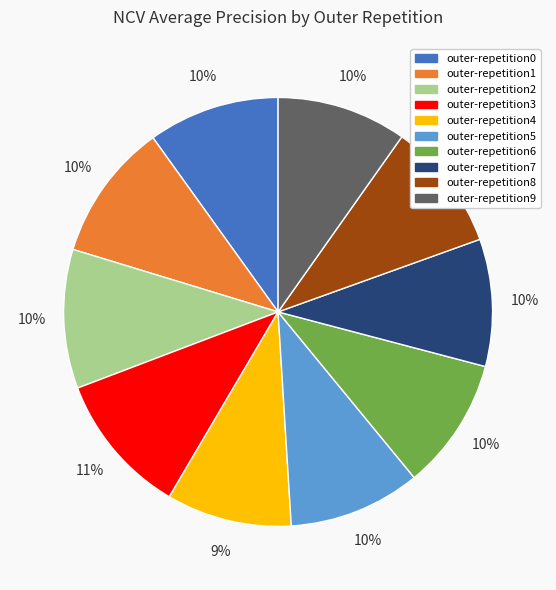

Is the sum of outer-repetition6 and outer-repetition8 greater than half?

No